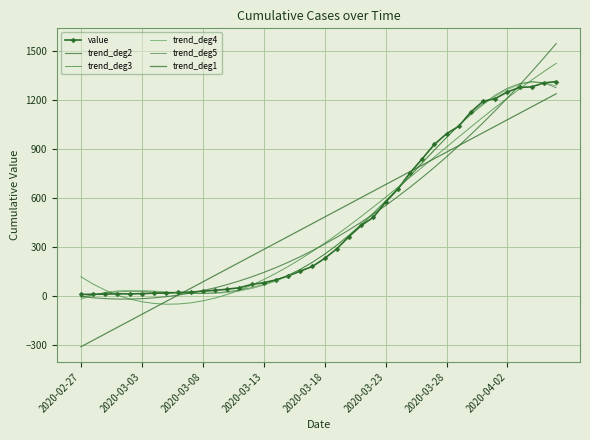

Where do trend_deg4 and value first cross each other?

2020-03-03 and 2020-03-08